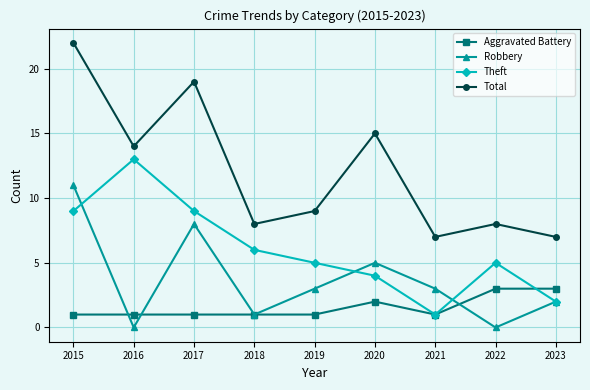

Is the value of Robbery at 2018 greater than the value of Theft at 2015?

No